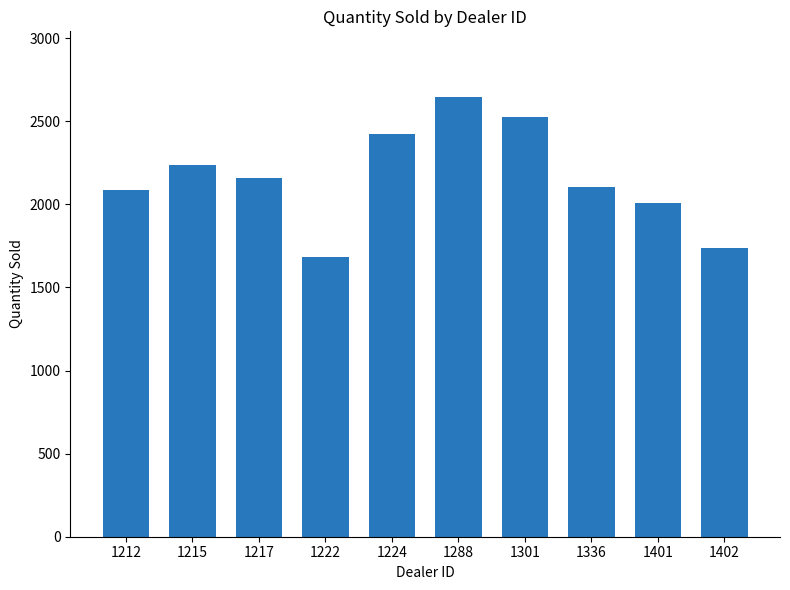

How many bars are there in total?

10